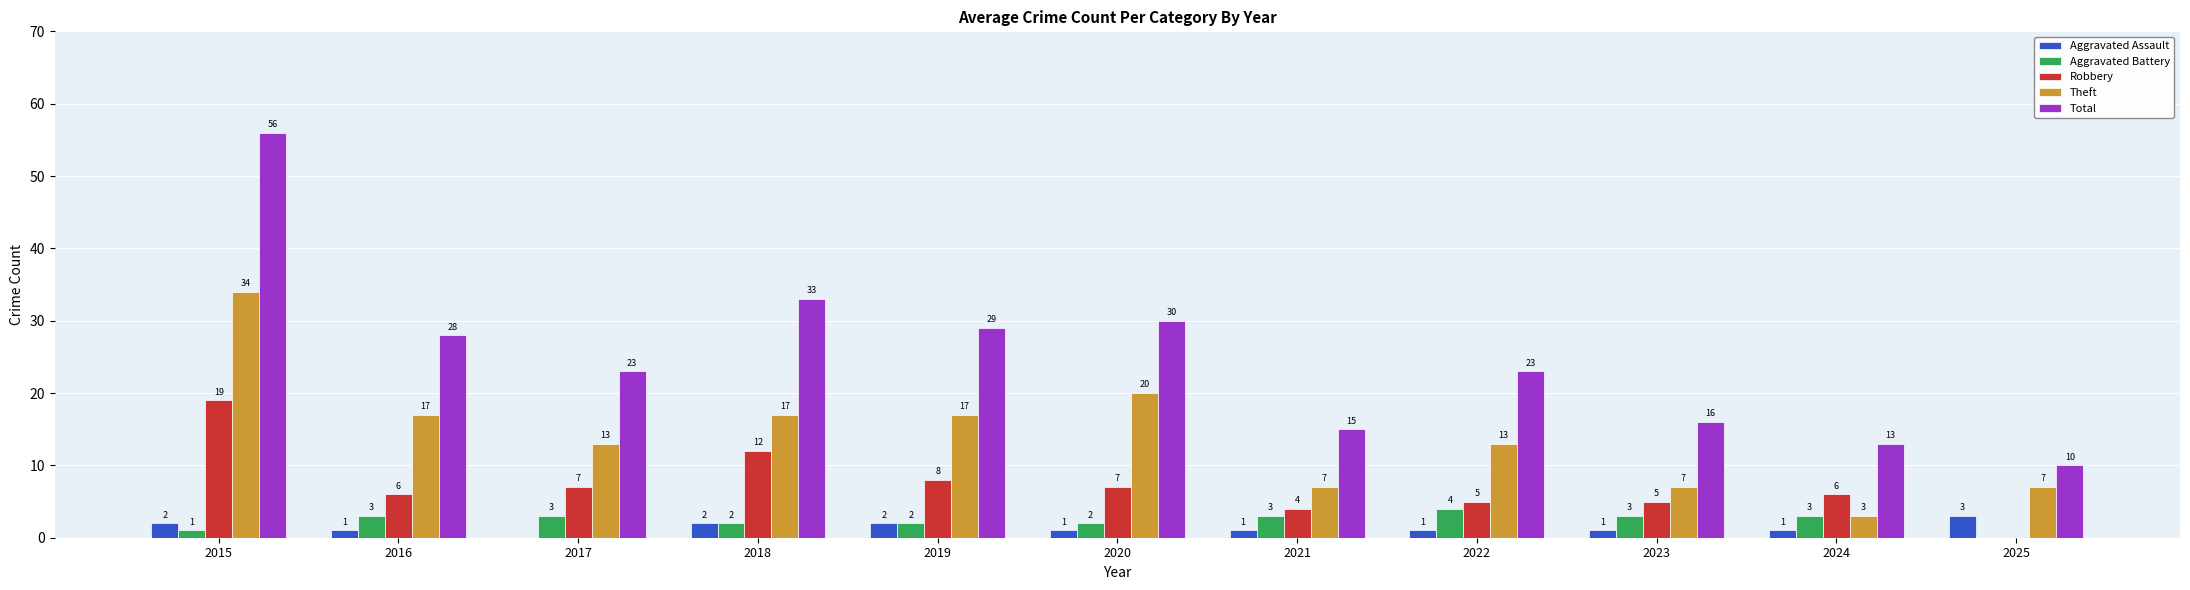

Reading left to right, transcribe all the data shown in this chart.

Aggravated Assault: 2015=2	2016=1	2017=0	2018=2	2019=2	2020=1	2021=1	2022=1	2023=1	2024=1	2025=3
Aggravated Battery: 2015=1	2016=3	2017=3	2018=2	2019=2	2020=2	2021=3	2022=4	2023=3	2024=3	2025=0
Robbery: 2015=19	2016=6	2017=7	2018=12	2019=8	2020=7	2021=4	2022=5	2023=5	2024=6	2025=0
Theft: 2015=34	2016=17	2017=13	2018=17	2019=17	2020=20	2021=7	2022=13	2023=7	2024=3	2025=7
Total: 2015=56	2016=28	2017=23	2018=33	2019=29	2020=30	2021=15	2022=23	2023=16	2024=13	2025=10